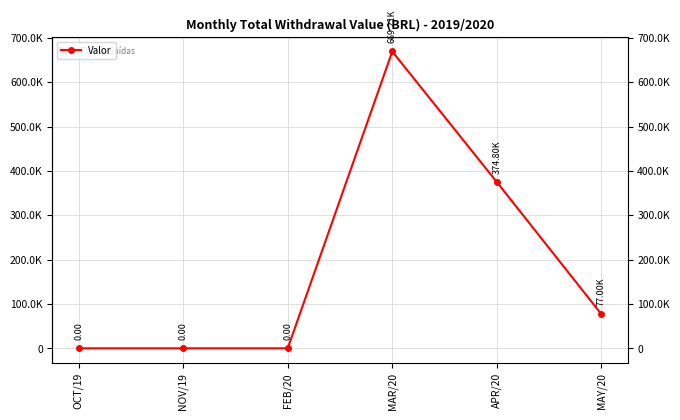

Does the chart have visible grid lines?

Yes